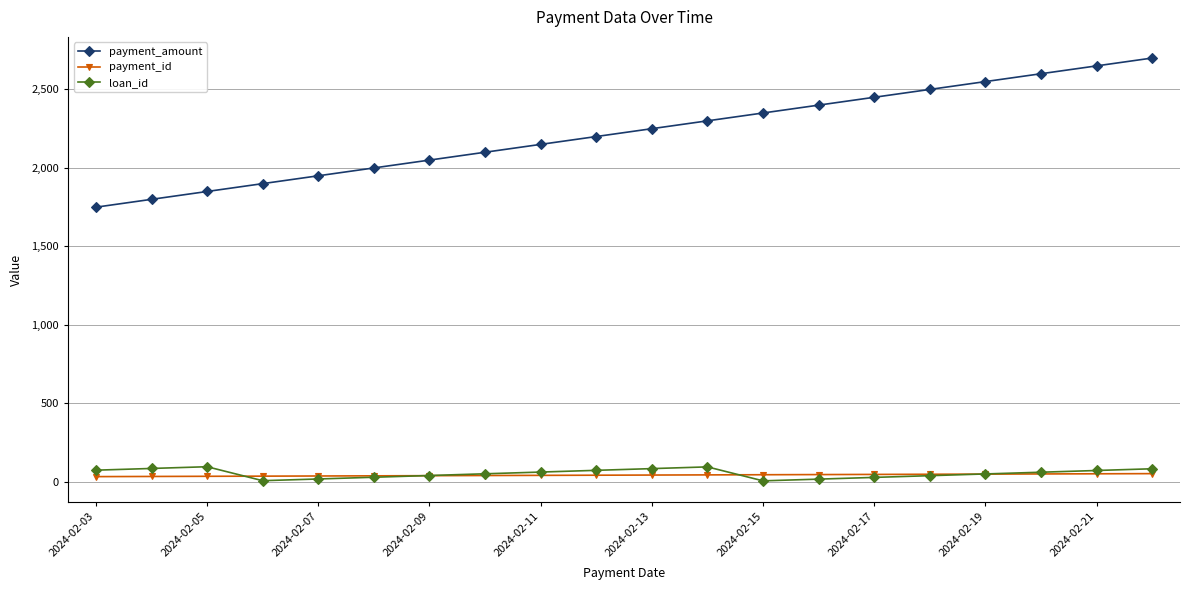

True or false: payment_id and payment_amount intersect in this chart.

False